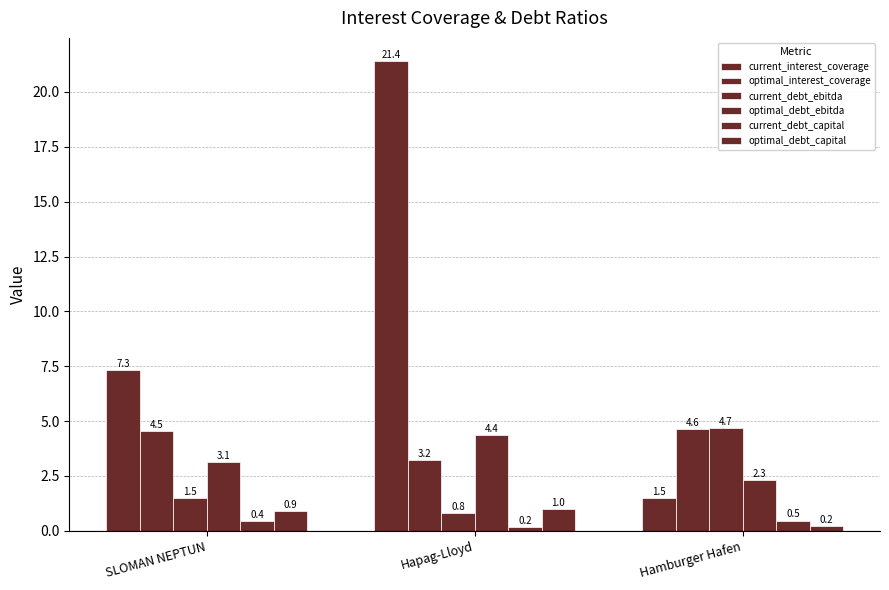

At which label does current_interest_coverage first exceed 7?

SLOMAN NEPTUN